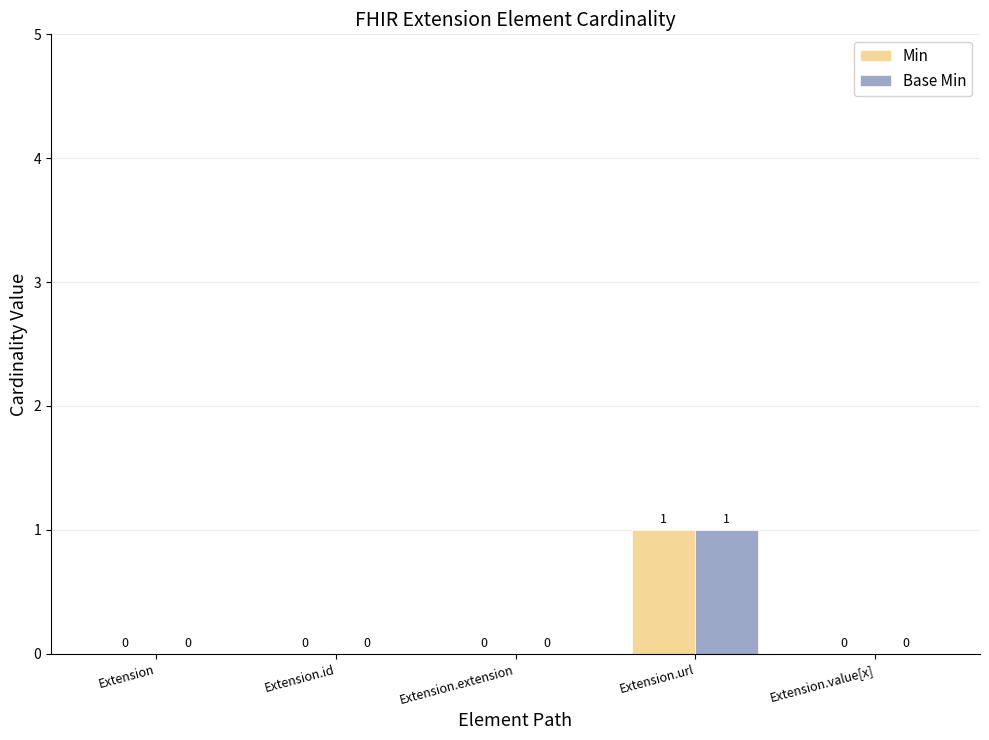

The value of Min at Extension is 0. True or false?

True